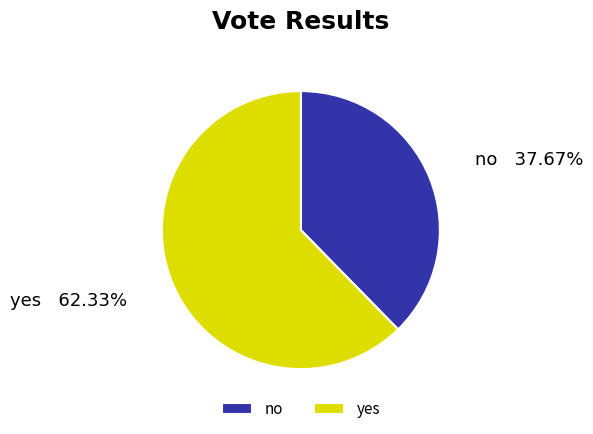

How many slices are in this pie chart?

2